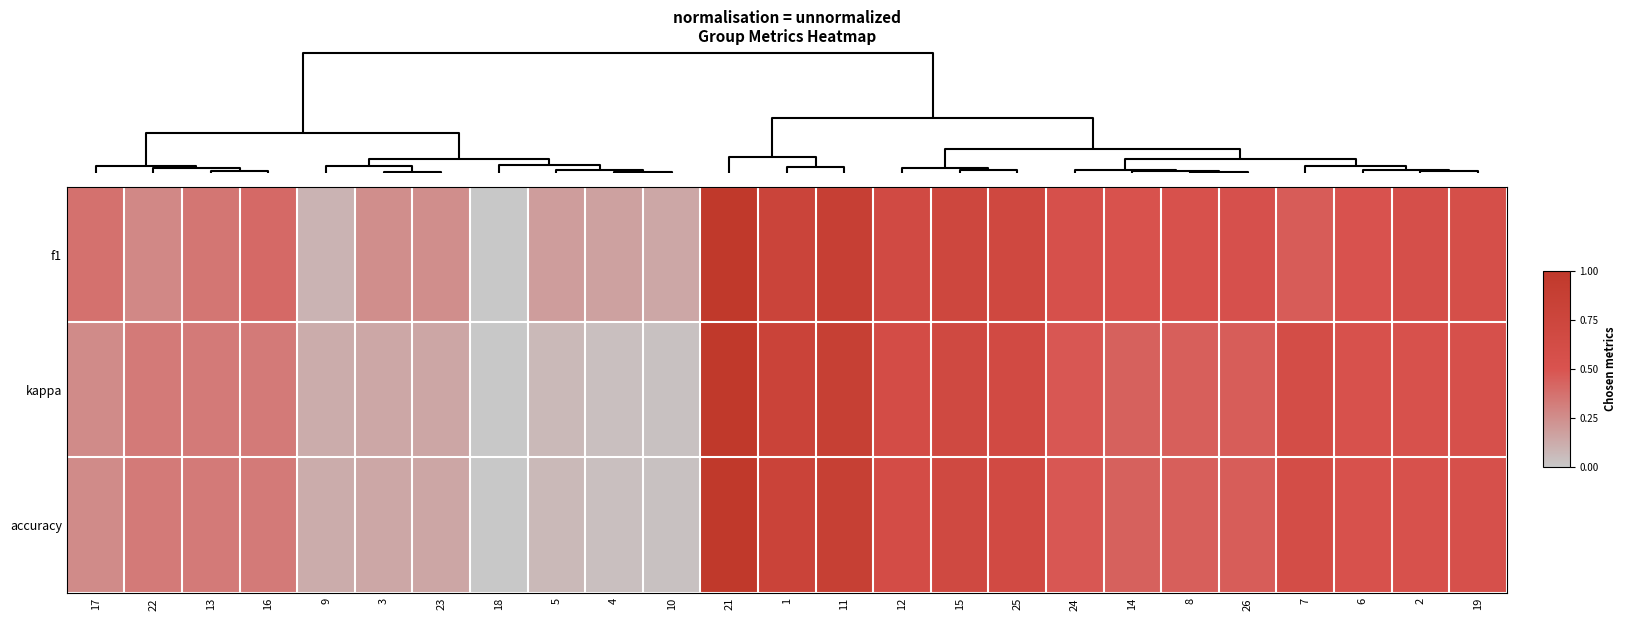

Reading left to right, what are all the values shown in this chart?

f1: 17=0.4	22=0.3	13=0.3	16=0.4	9=0.1	3=0.2	23=0.2	18=0.0	5=0.2	4=0.2	10=0.1	21=1.0	1=0.8	11=0.9	12=0.7	15=0.7	25=0.7	24=0.6	14=0.5	8=0.5	26=0.5	7=0.5	6=0.5	2=0.6	19=0.6
kappa: 17=0.3	22=0.3	13=0.3	16=0.3	9=0.1	3=0.1	23=0.1	18=0.0	5=0.1	4=0.0	10=0.0	21=1.0	1=0.8	11=0.9	12=0.6	15=0.7	25=0.7	24=0.5	14=0.4	8=0.4	26=0.5	7=0.6	6=0.5	2=0.5	19=0.6
accuracy: 17=0.3	22=0.3	13=0.3	16=0.3	9=0.1	3=0.1	23=0.1	18=0.0	5=0.1	4=0.0	10=0.0	21=1.0	1=0.8	11=0.9	12=0.6	15=0.7	25=0.7	24=0.5	14=0.4	8=0.4	26=0.5	7=0.6	6=0.5	2=0.5	19=0.6